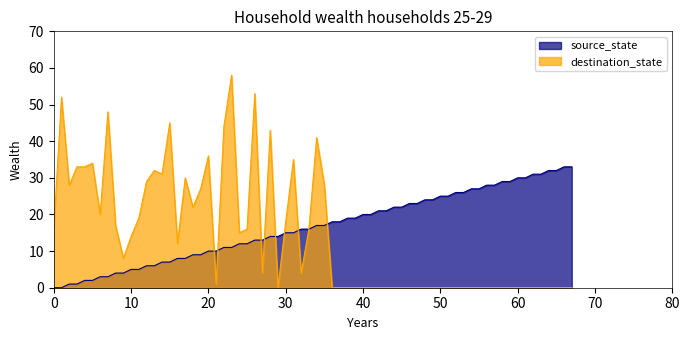

How many source_state values are between 2 and 7?

12